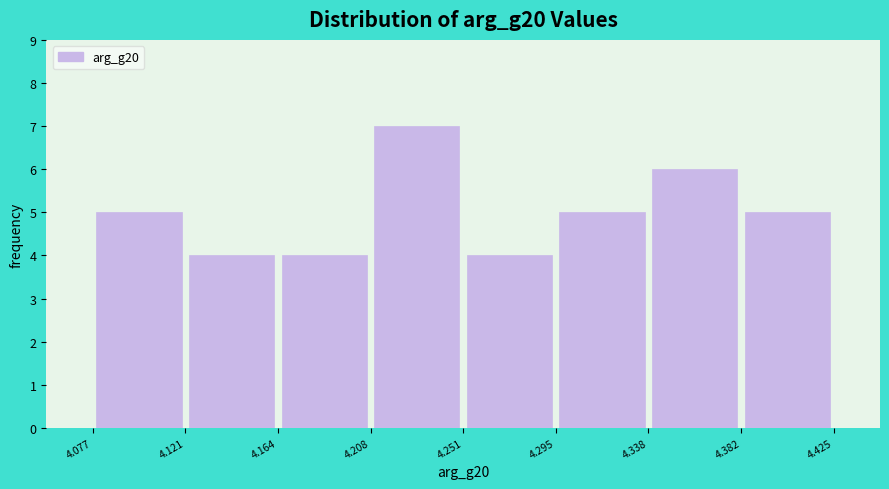

What is the height of the bar covering 4.251 to 4.295 on the x-axis? The values are not printed on the chart, so give them approximately, as read against the axis.

4